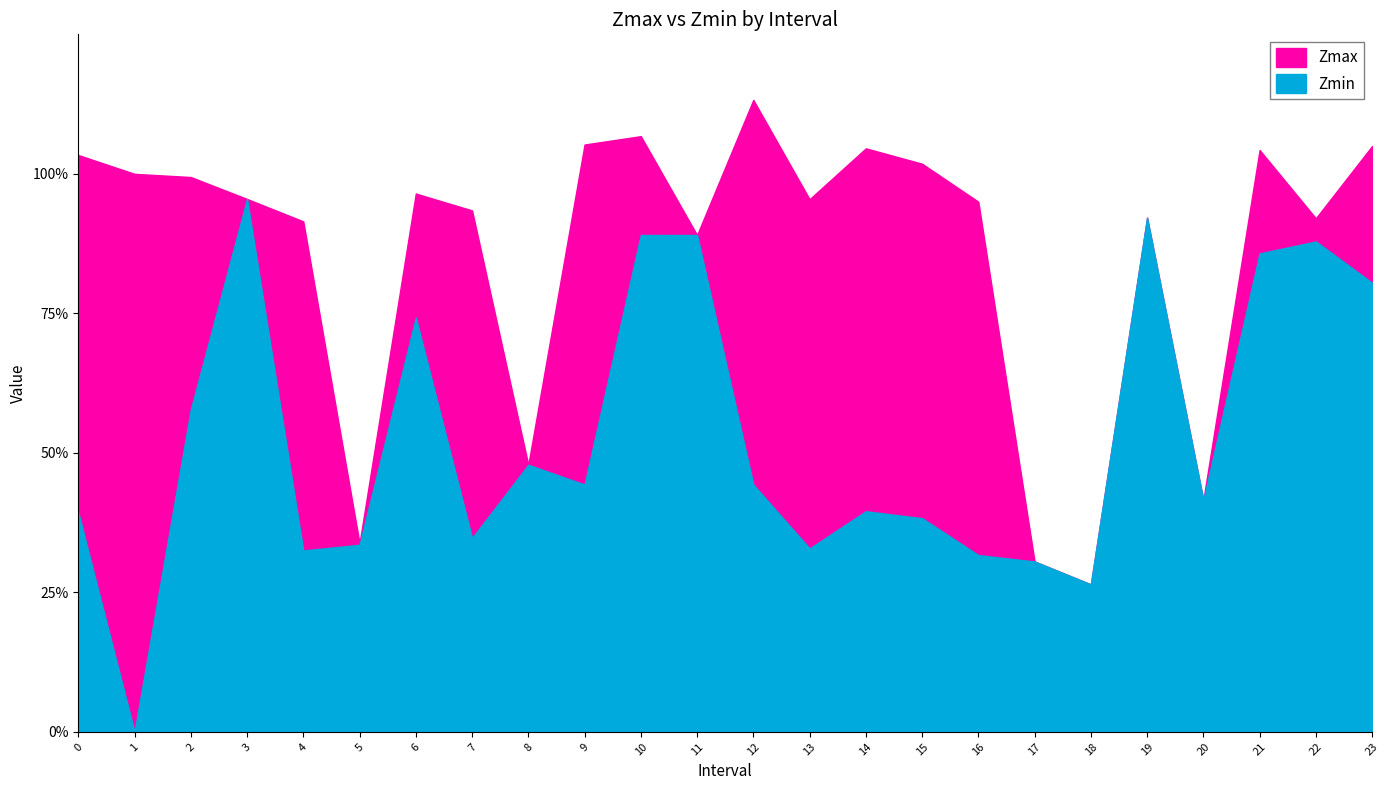

Rank the series by their average value, from highest to lowest.

Zmax, Zmin